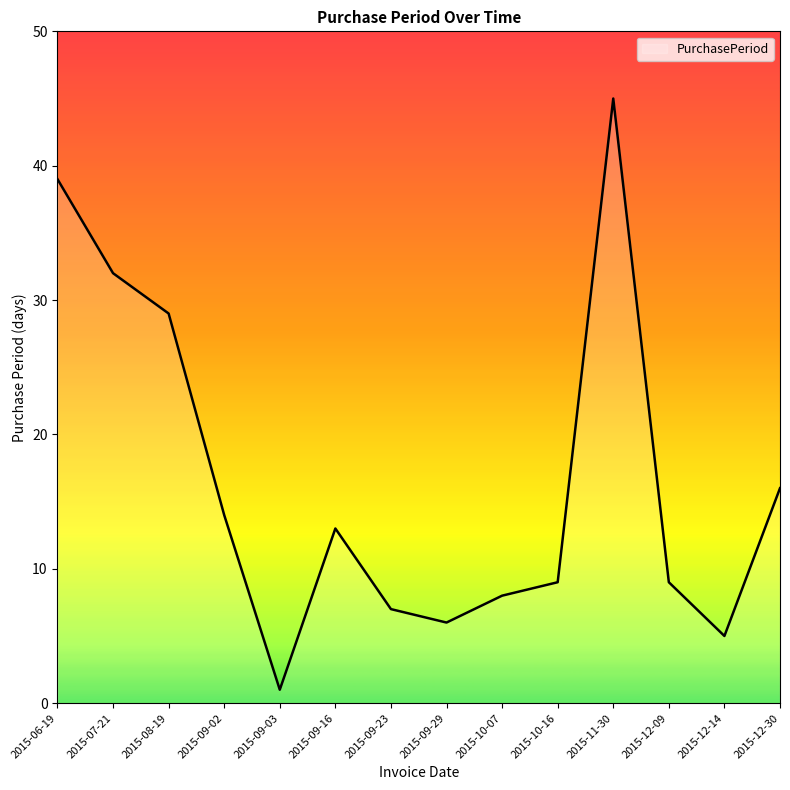

Between 2015-12-09 and 2015-09-02, which is larger?

2015-09-02